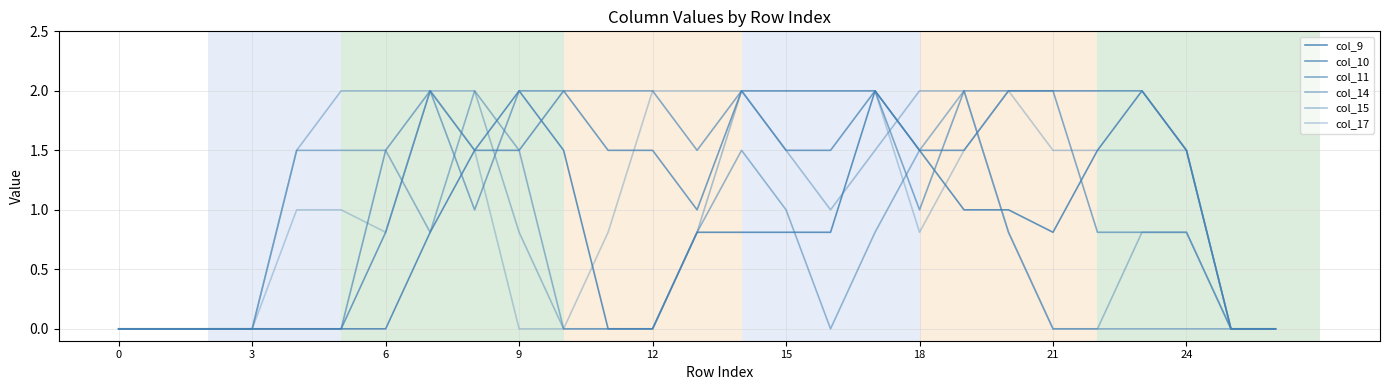

Does the chart have visible grid lines?

Yes